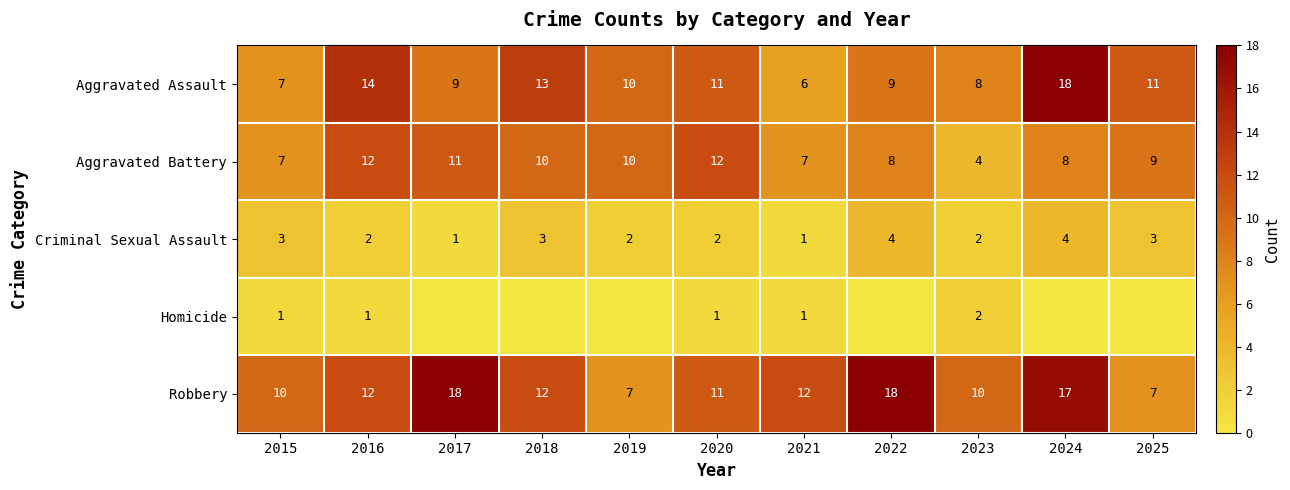

What is the greatest value displayed?

18